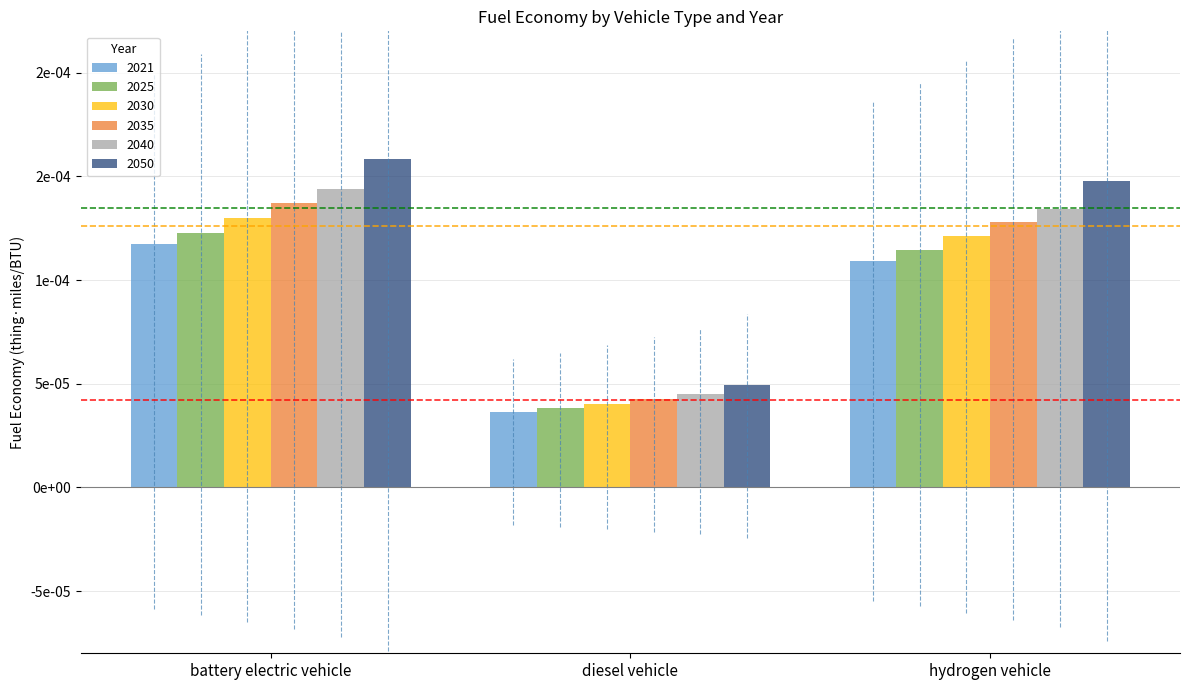

Which label corresponds to the largest value in the chart?

battery electric vehicle